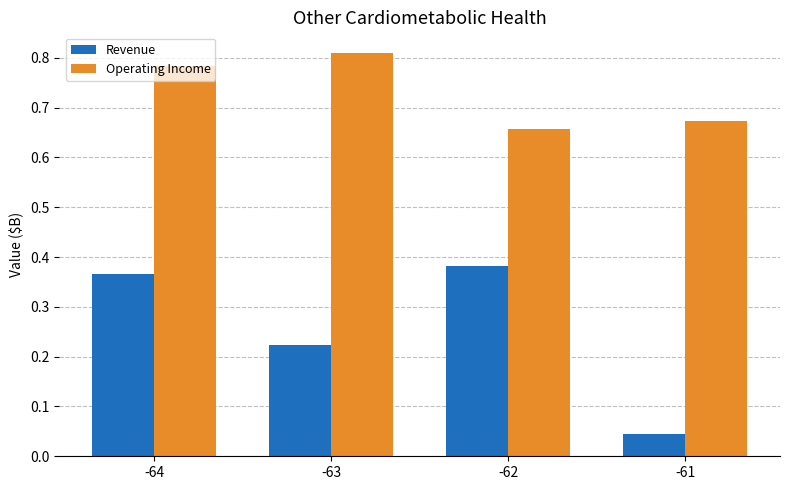

At which category does the chart reach its minimum across all series?

-61